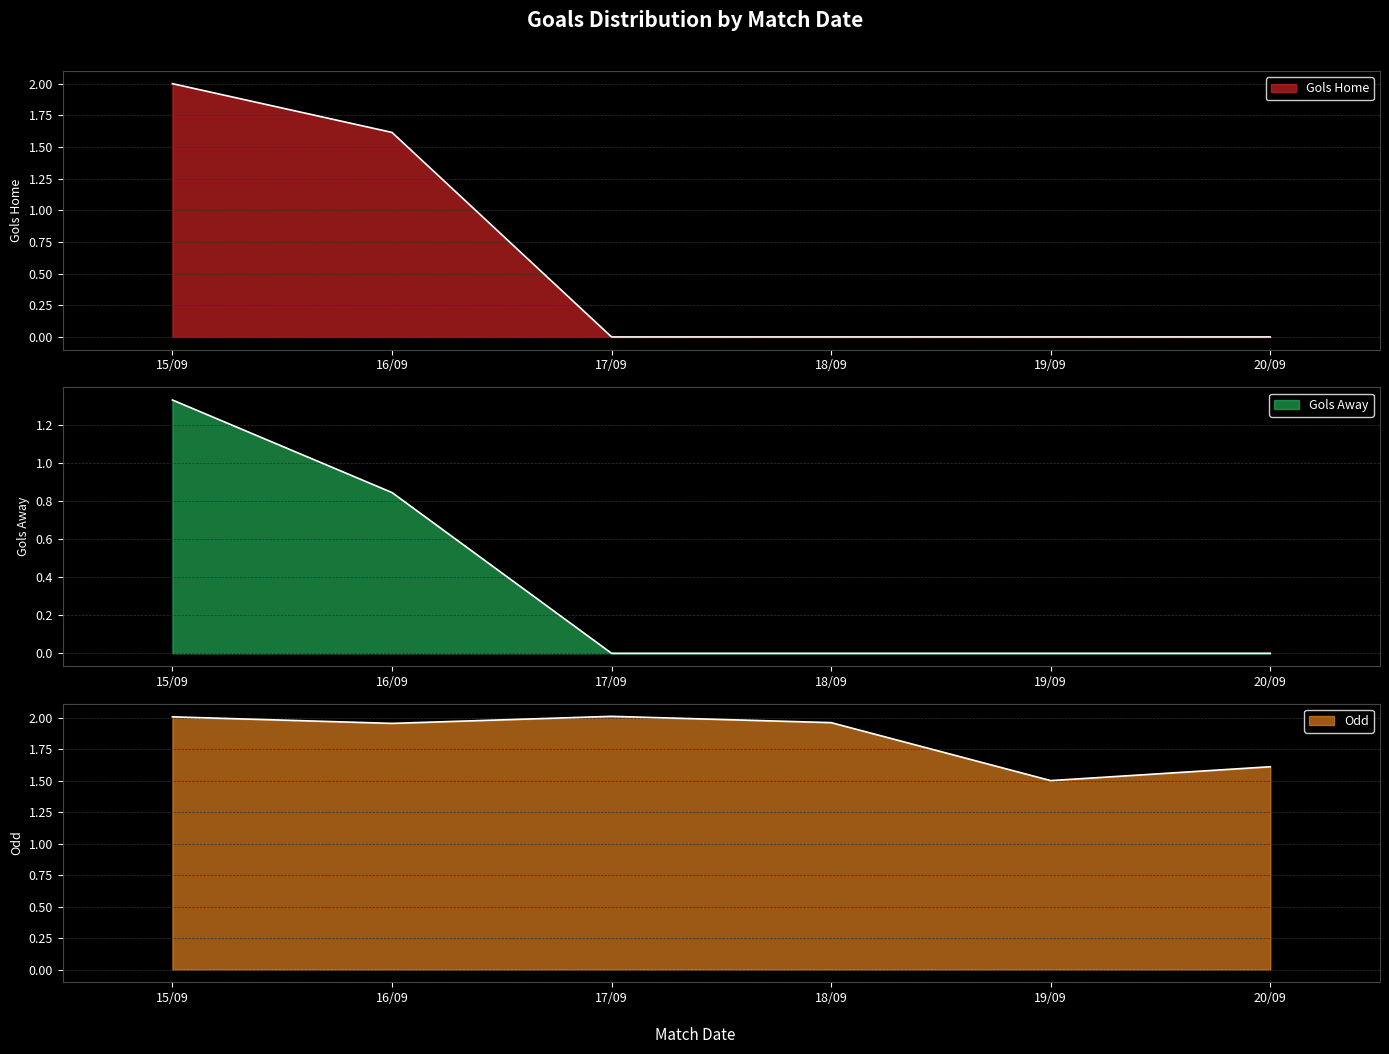

Is the value of Gols_A_na_Partida at 17/09 greater than the value of Gols_H_na_Partida at 16/09?

No